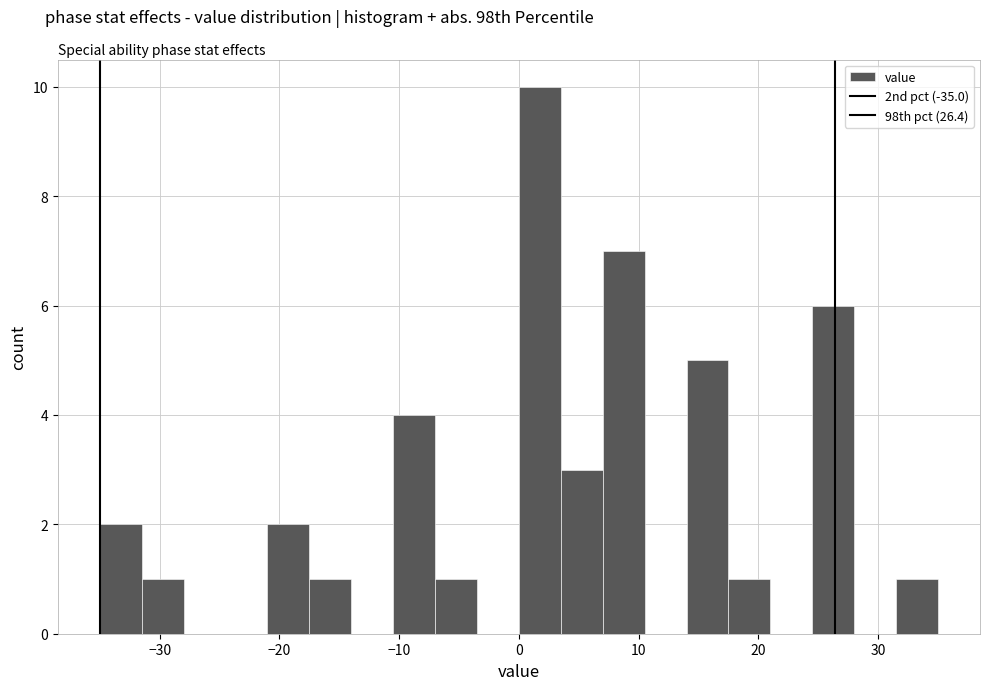

Read against the x-axis, roughly where is the centre of the tallest bar?

2